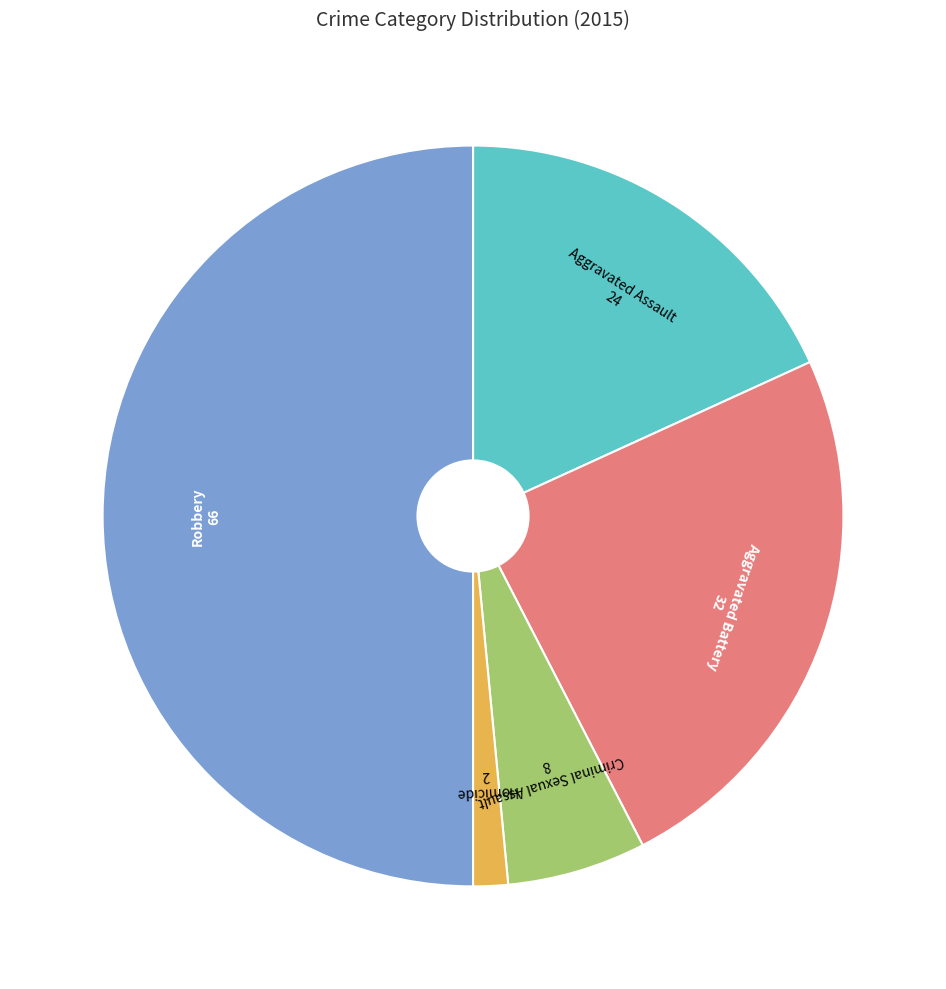

Rank the categories by value from highest to lowest.

Robbery, Aggravated Battery, Aggravated Assault, Criminal Sexual Assault, Homicide